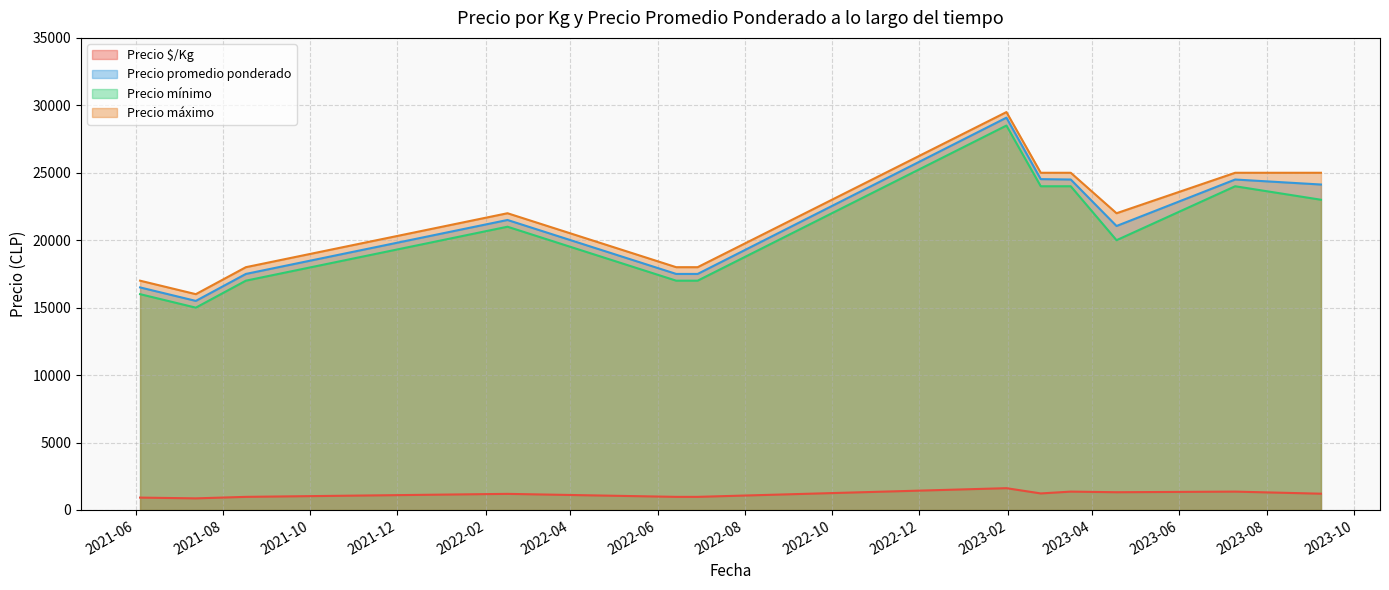

What is the sum of the Precio mínimo values at 2023-02-24 and 2021-08-17?

41000